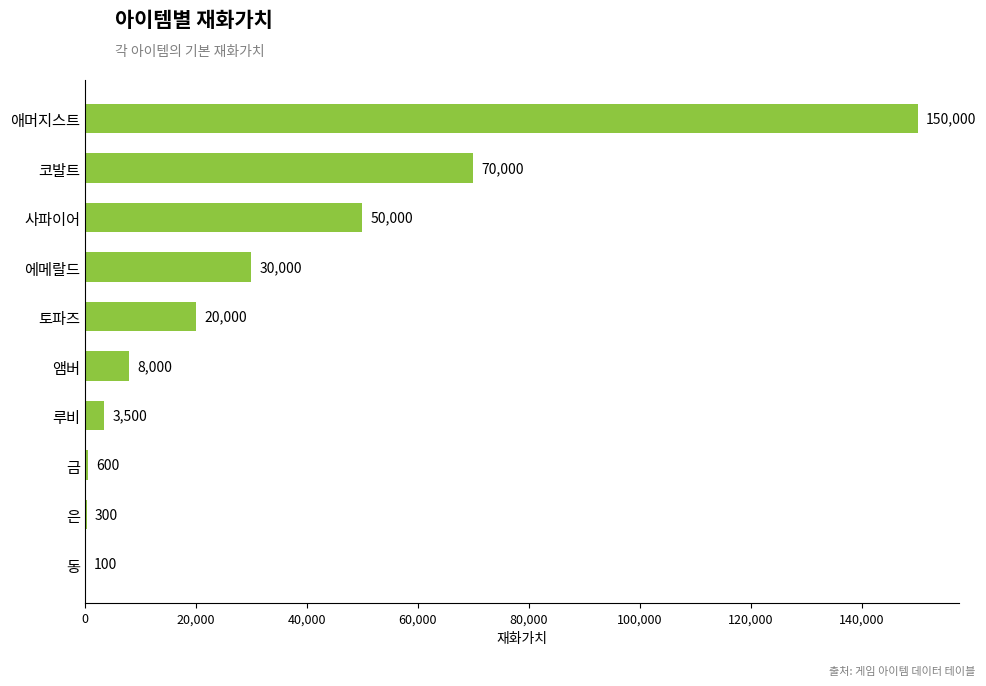

What is the sum of all values?

332500